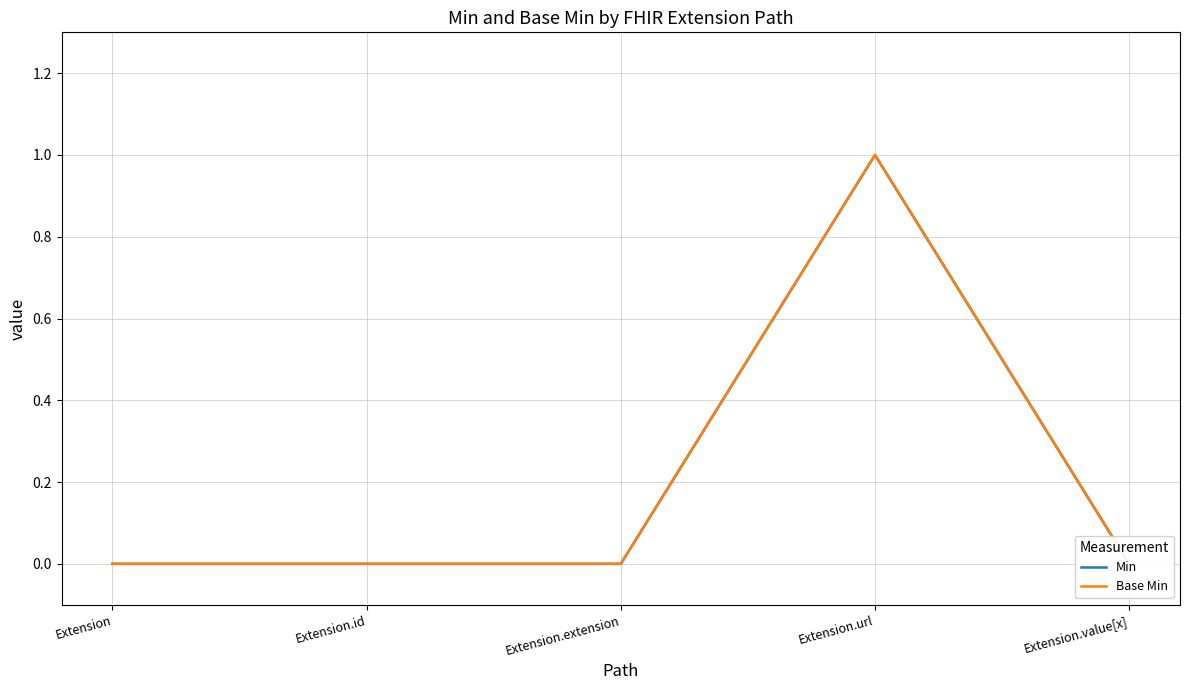

Rank the series by their maximum value, from lowest to highest.

Min, Base Min